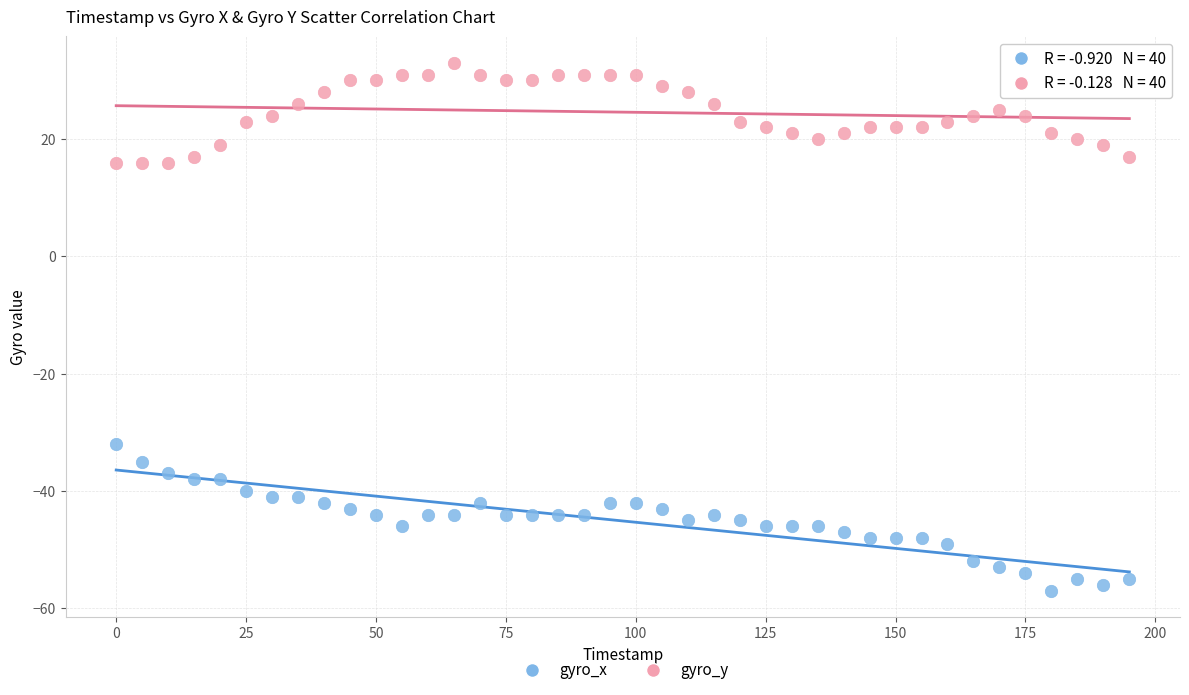

What are all the series names shown in the legend?

gyro_x, gyro_y